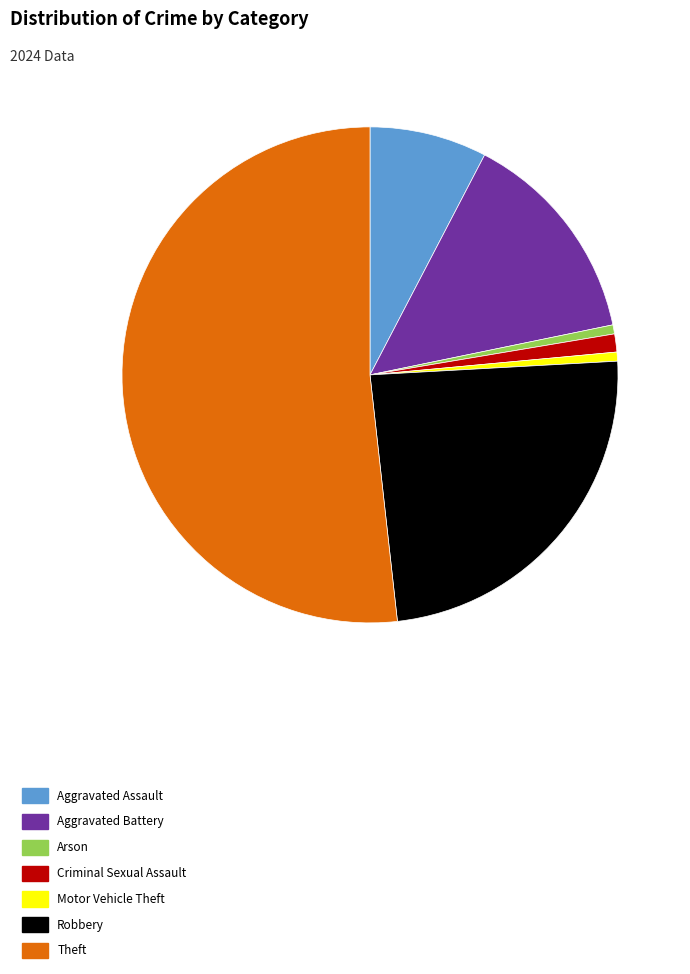

Is the sum of Arson and Theft greater than half?

Yes